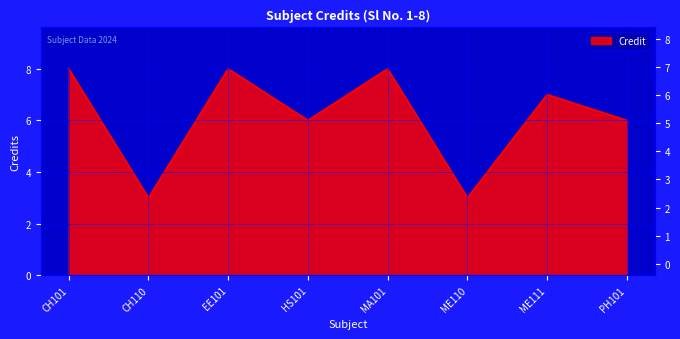

Read the value at CH101.

8